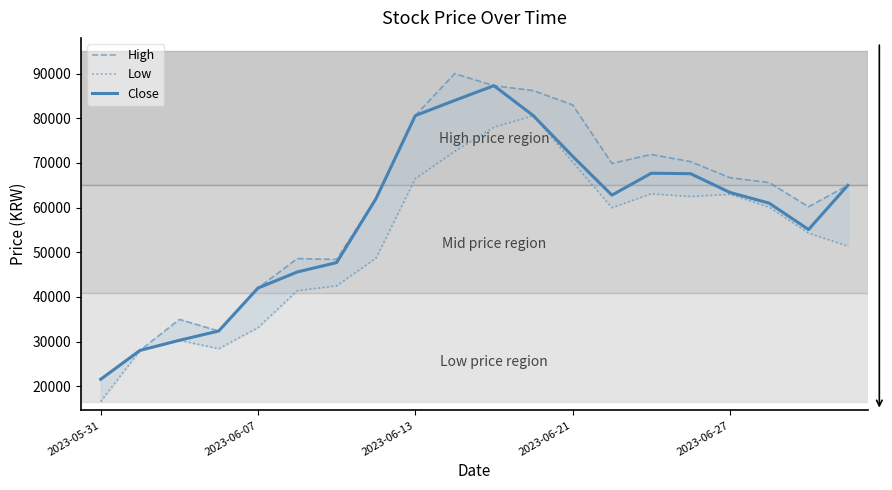

Between 10 and 15, which series saw the biggest shift?

Close